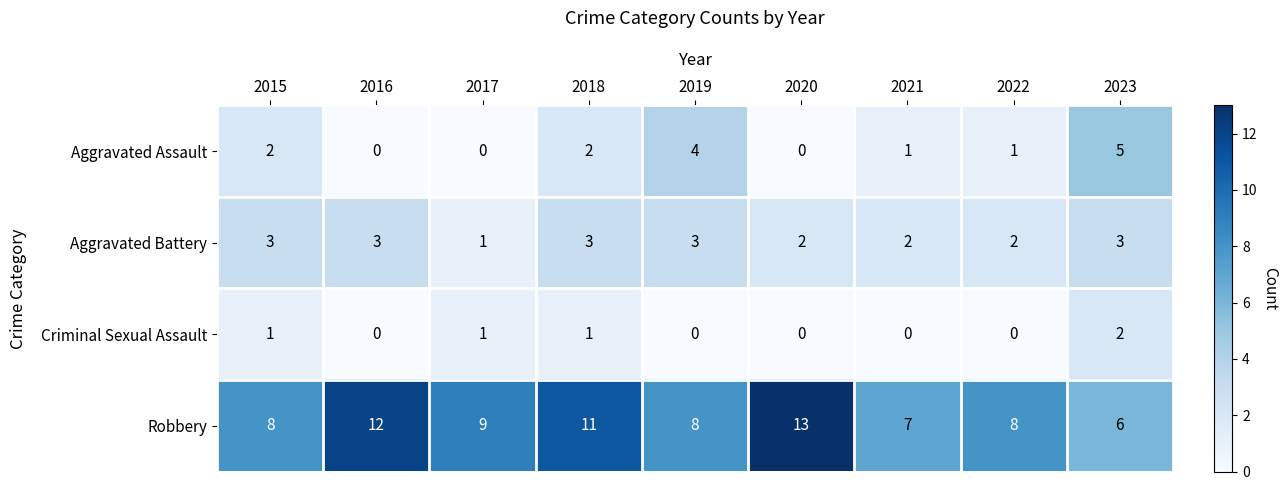

Which series has the widest spread of values?

Robbery